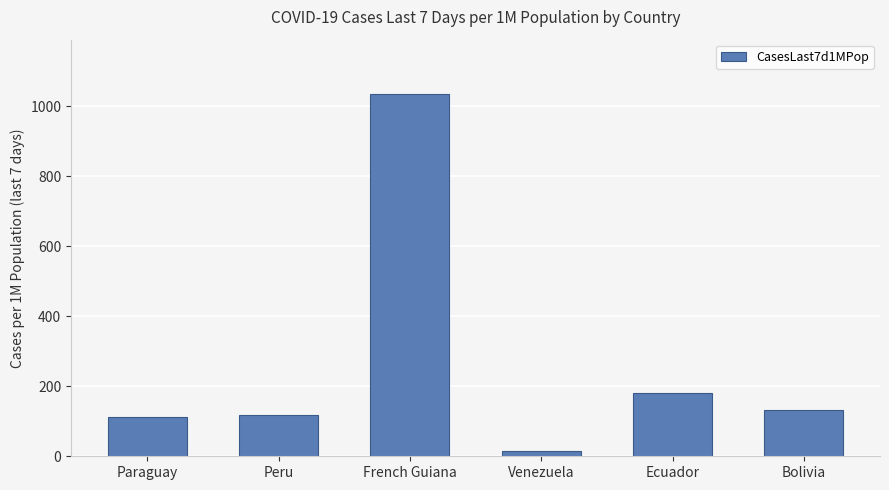

The value at Bolivia is 197. True or false?

False